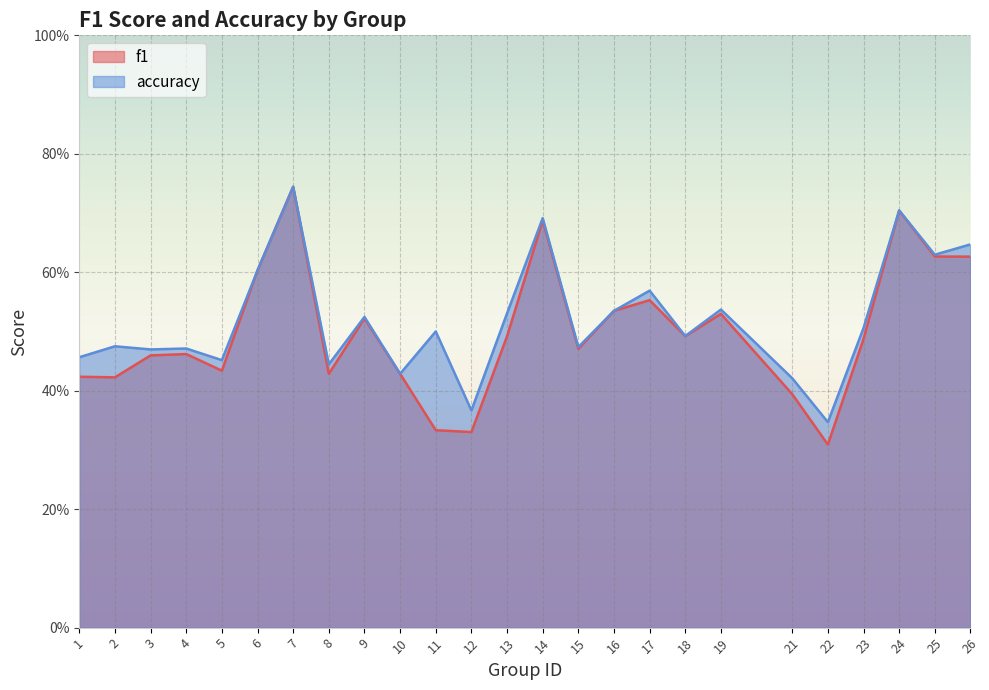

Which series changed the most between 17 and 22?

f1